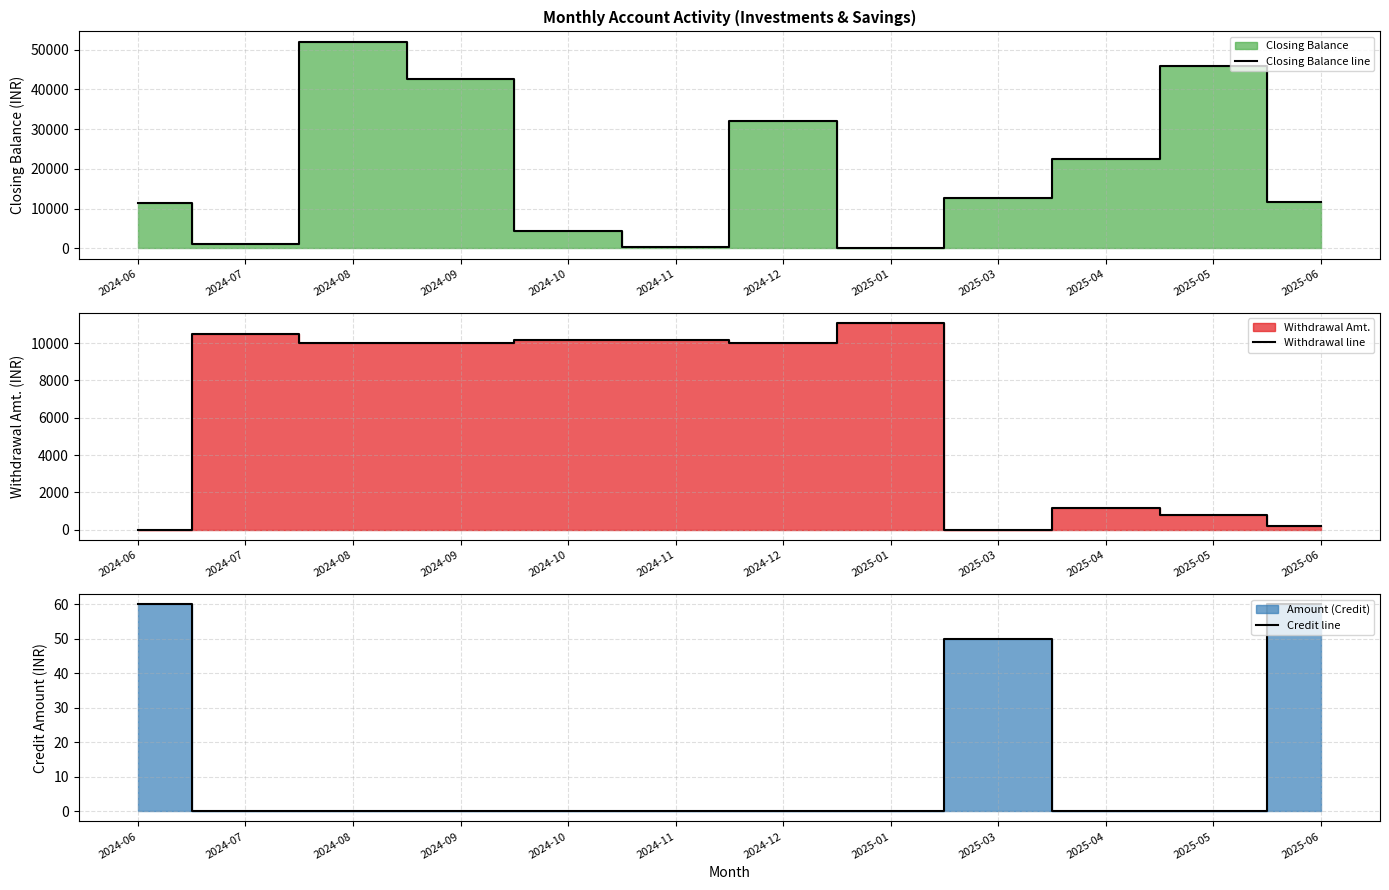

Reading left to right, transcribe all the data shown in this chart.

Closing Balance line: 11537.9	1105.4	51994.9	42531.7	4444.6	435.3	31959.5	16.6	12732.8	22509.0	45788.1	11811.6
Withdrawal line: 0.0	10466.2	10000.0	10000.0	10179.6	10159.2	10000.0	11073.5	0.0	1180.0	820.0	192.2
Credit line: 60.0	0.0	0.0	0.0	0.0	0.0	0.0	0.0	50.0	0.0	0.0	60.0